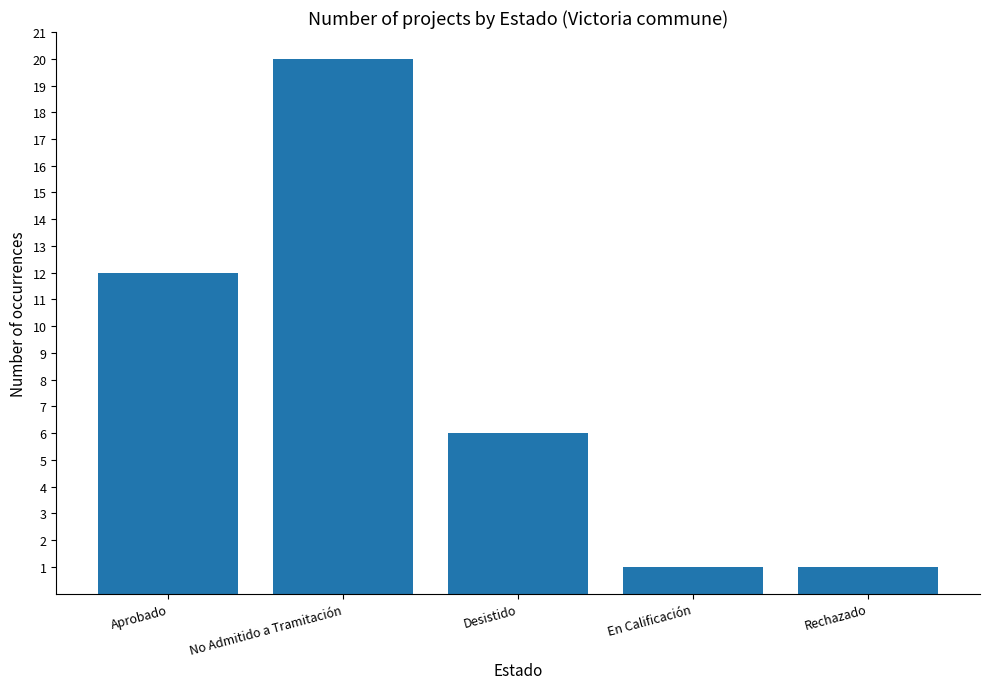

What is the label of the 3rd bar from the left?

Desistido